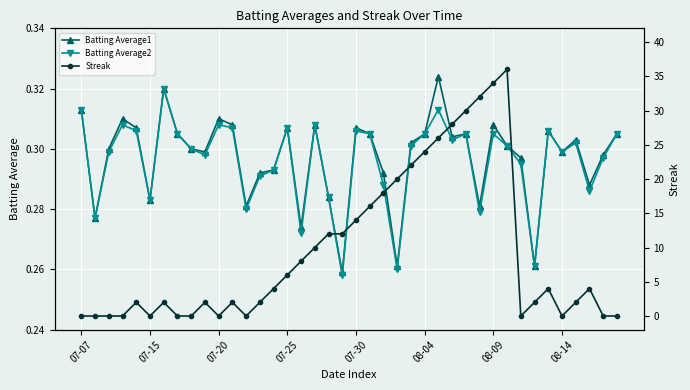

How many Batting Average2 values are between 0 and 1?

40